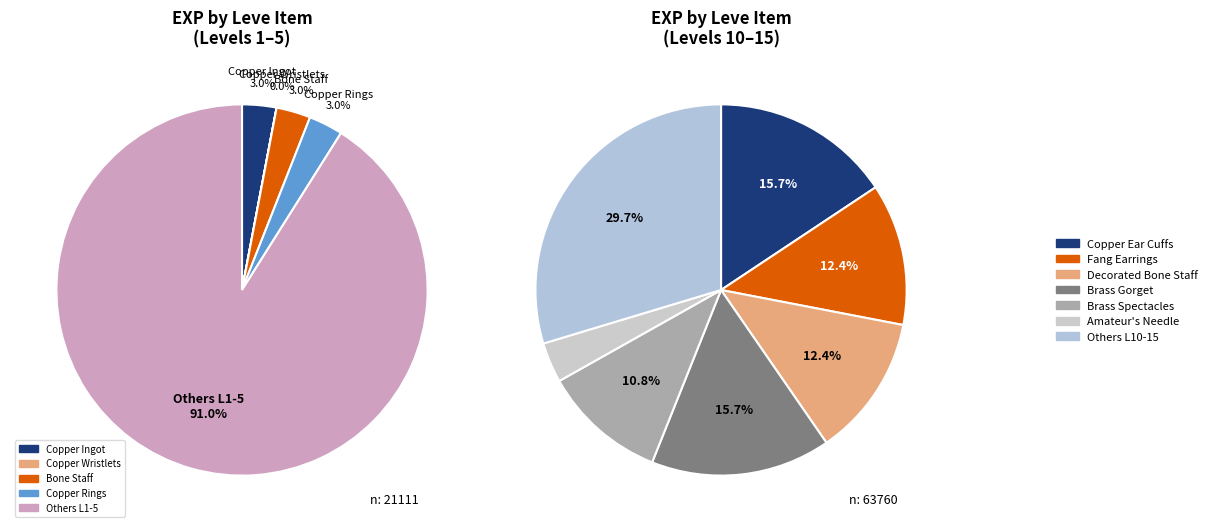

True or false: Fang Earrings accounts for 1% of the total.

False